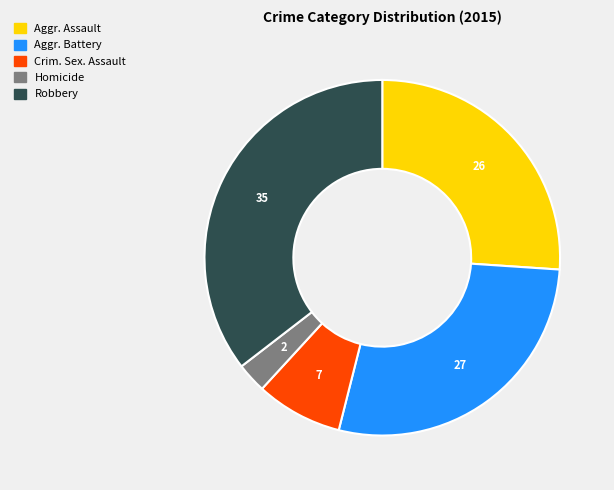

Is there any slice that represents more than half of the pie?

No